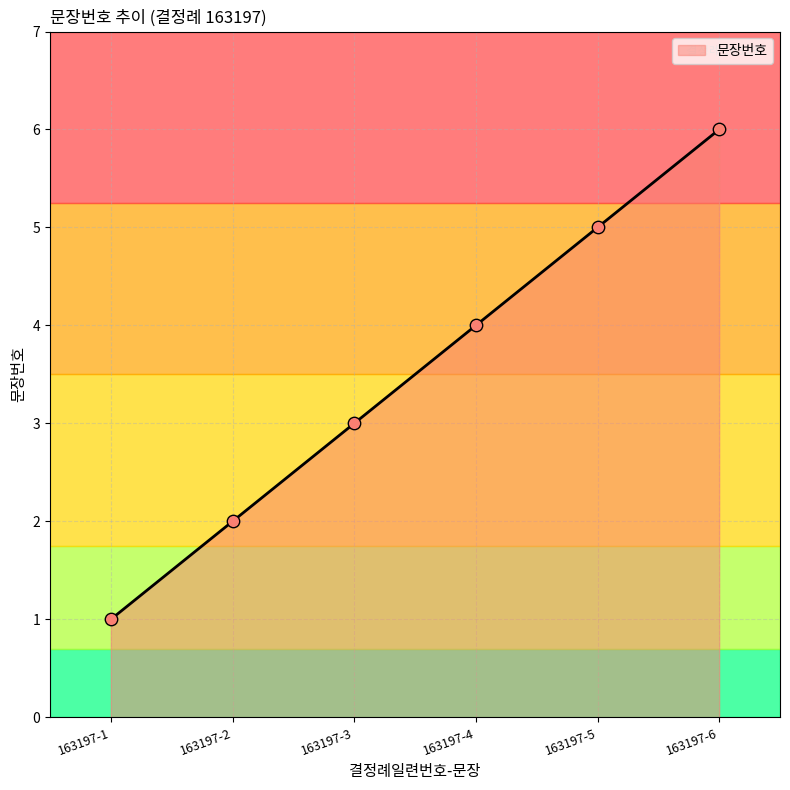

Approximately how many times larger is the value at 163197-4 compared to 163197-2?

2.0